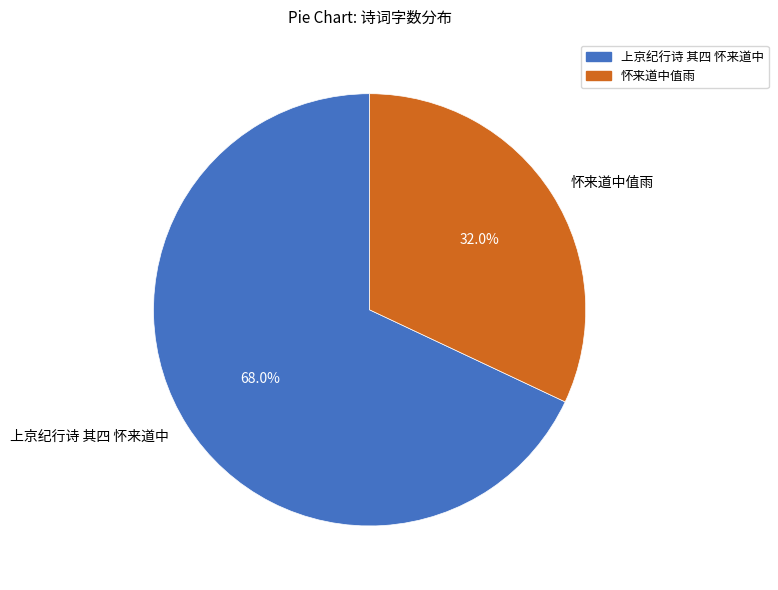

To the nearest percent, what is the difference between the largest and smallest slice percentages?

36%